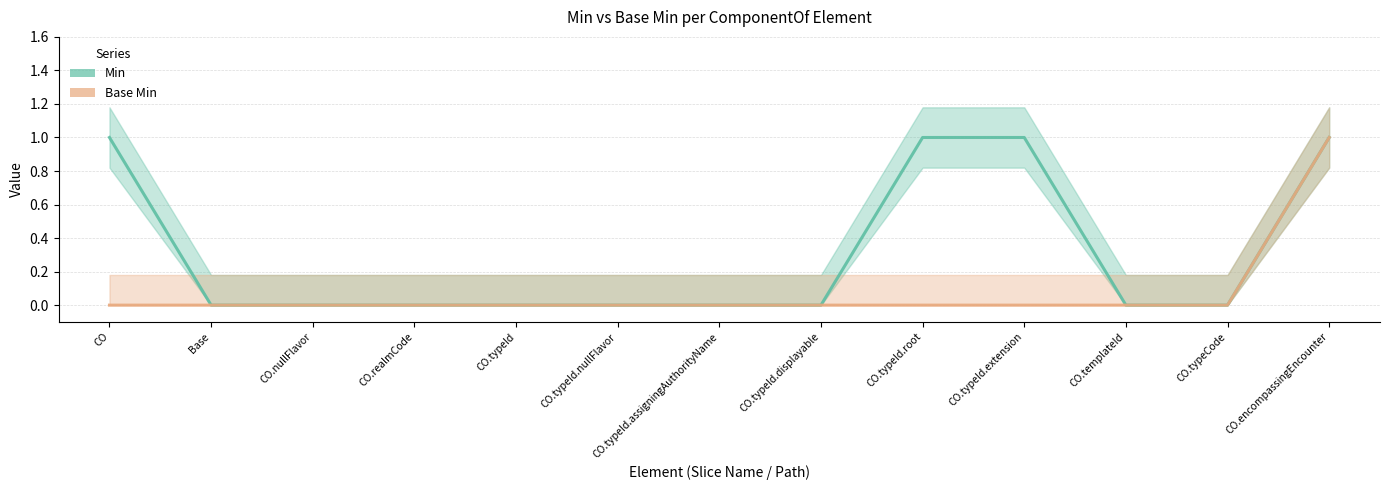

List the series in order of their peak value, highest first.

Min, Base Min